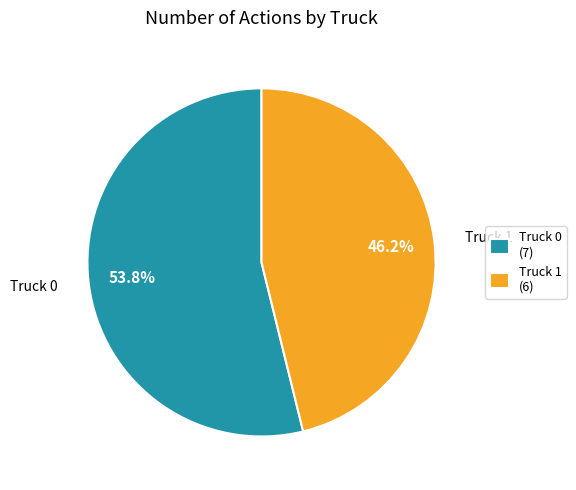

Rank the categories by value from lowest to highest.

Truck 1, Truck 0